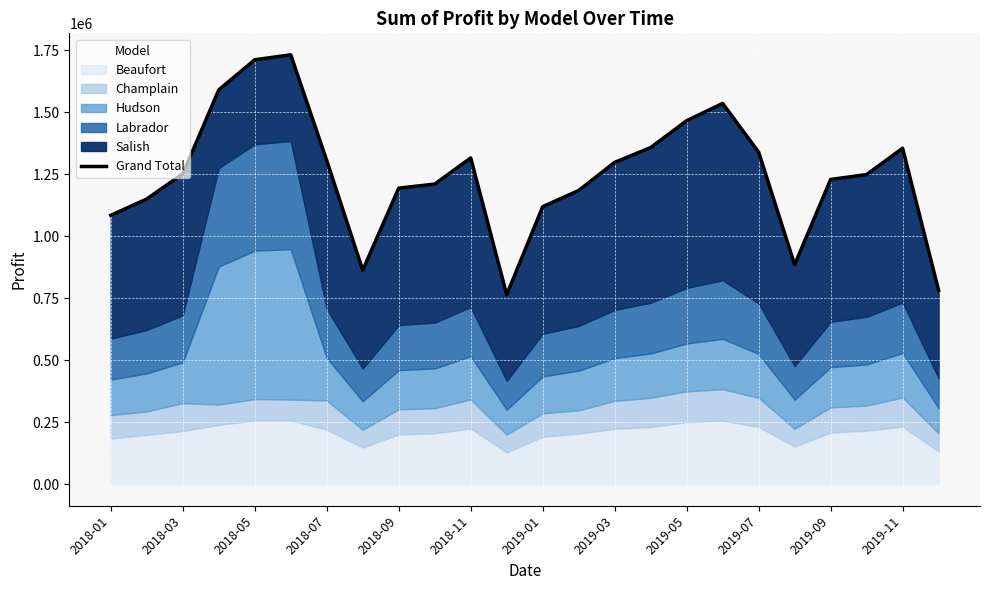

What is the value of the 22nd point from the left?

1248600.0